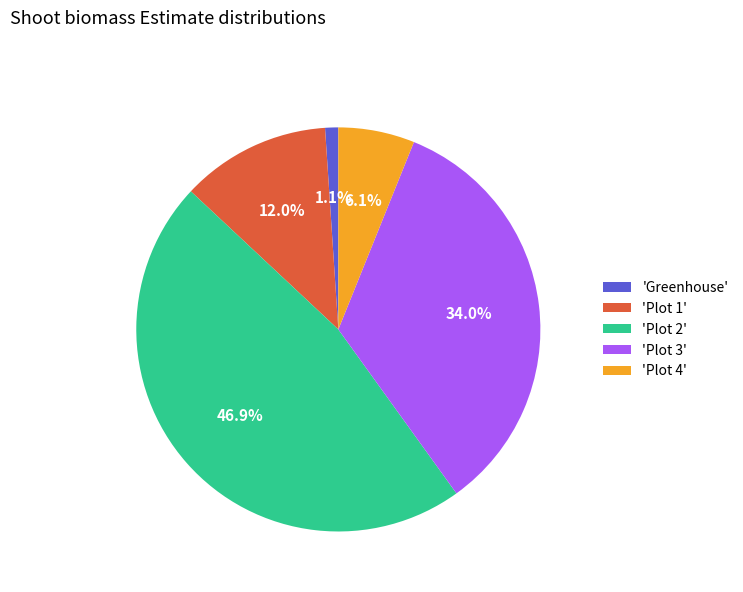

Count the number of slices in the pie.

5